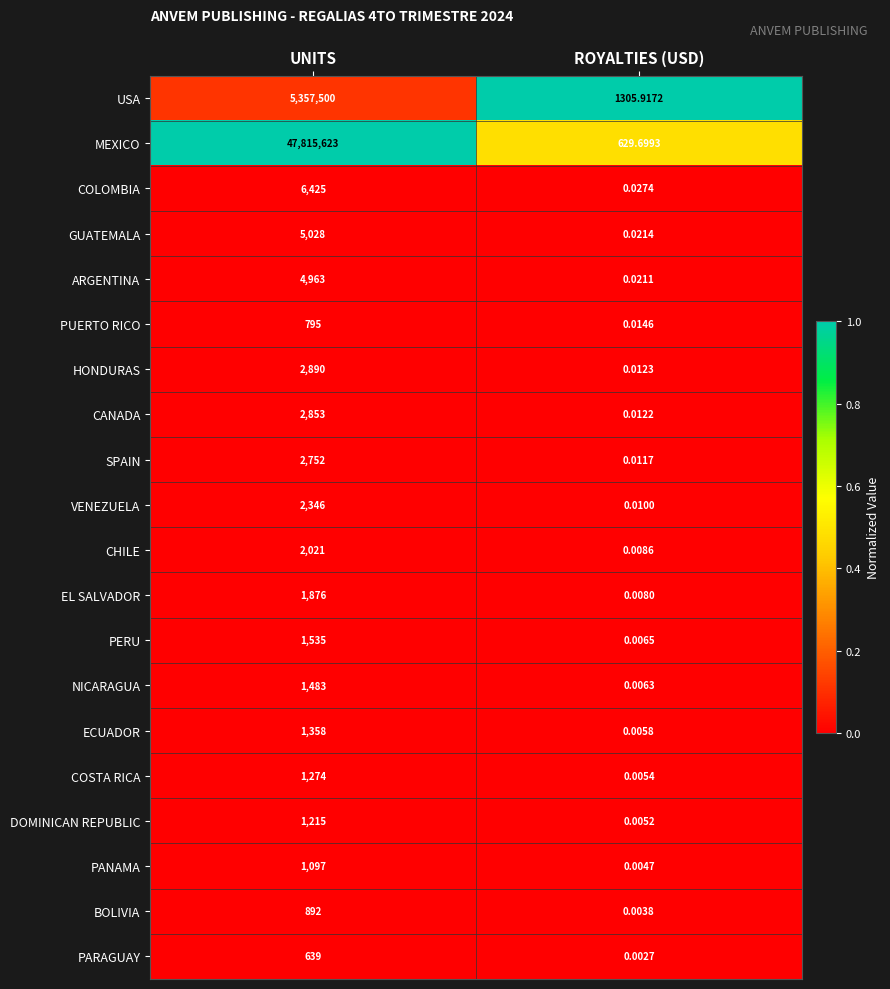

At UNITS, list the series in order from smallest to largest.

PARAGUAY, PUERTO RICO, BOLIVIA, PANAMA, DOMINICAN REPUBLIC, COSTA RICA, ECUADOR, NICARAGUA, PERU, EL SALVADOR, CHILE, VENEZUELA, SPAIN, CANADA, HONDURAS, ARGENTINA, GUATEMALA, COLOMBIA, USA, MEXICO